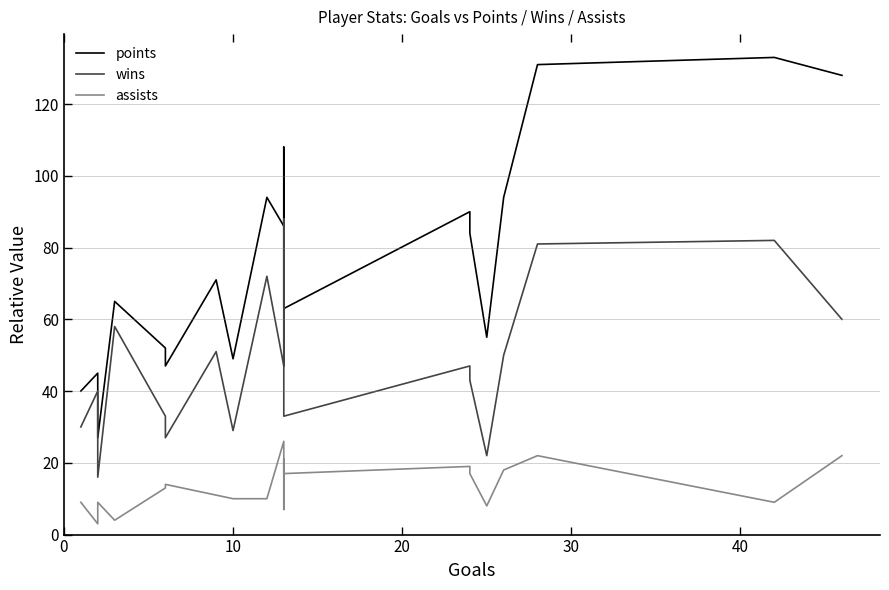

How many lines are shown in the chart?

3